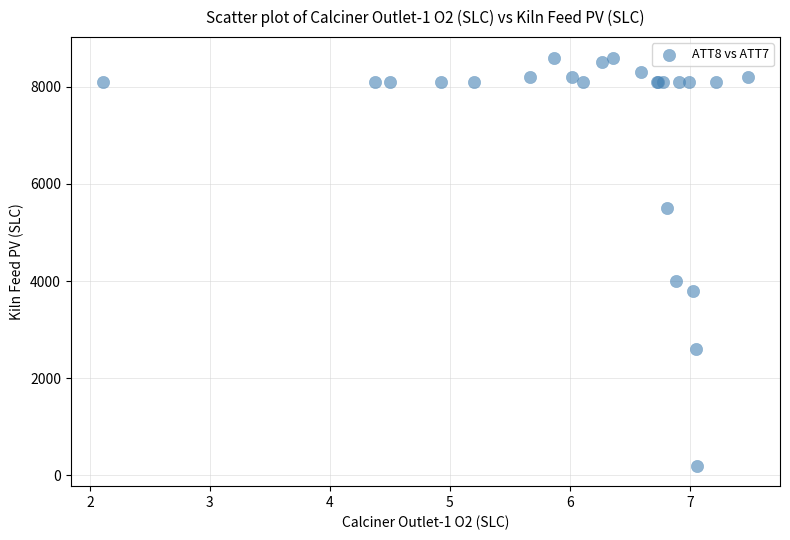

What Y value in the scatter plot is closest to 4400?

4000